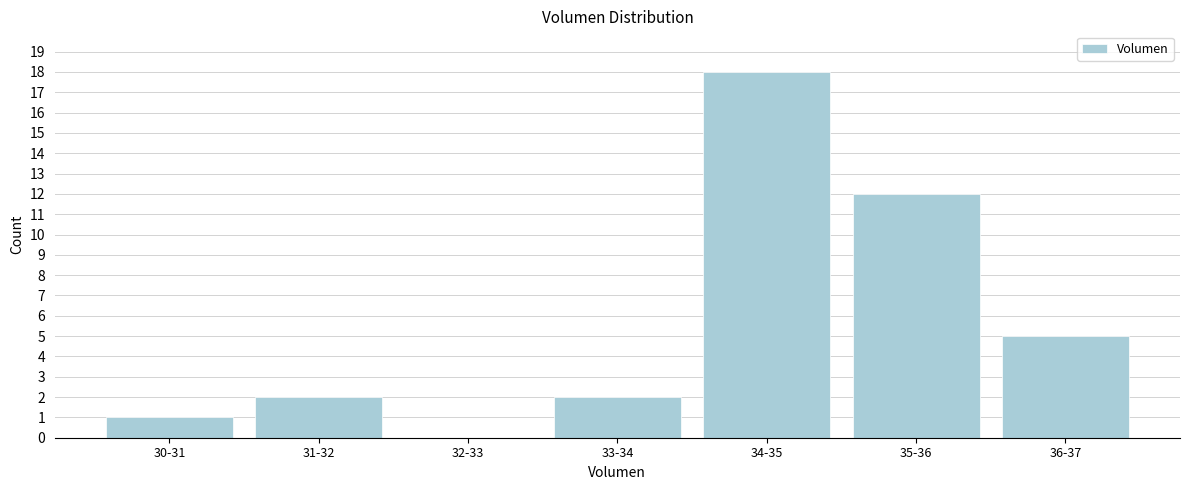

Reading left to right, what are all the values shown in this chart?

30-31=1	31-32=2	32-33=0	33-34=2	34-35=18	35-36=12	36-37=5